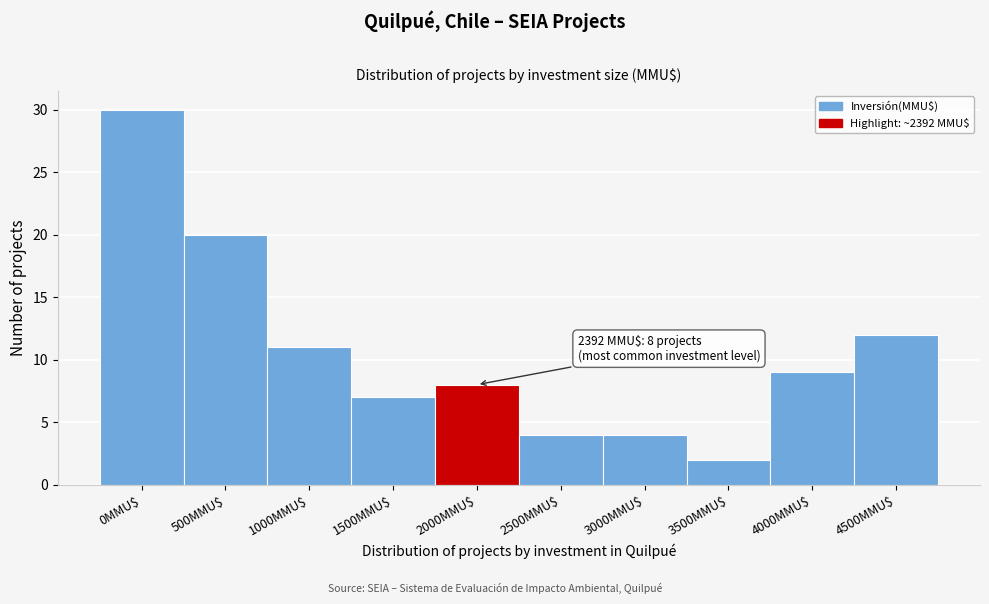

Reading left to right, list all the values displayed in this chart.

30	20	11	7	8	4	4	2	9	12